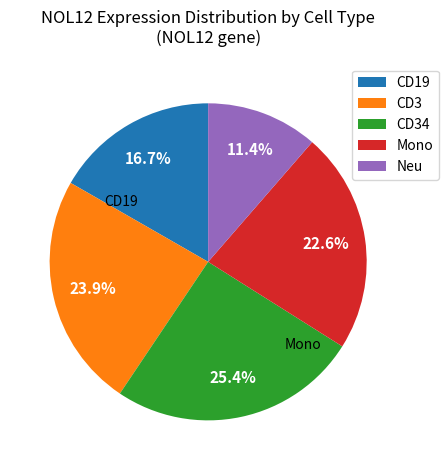

Is CD3 the majority of the pie?

No